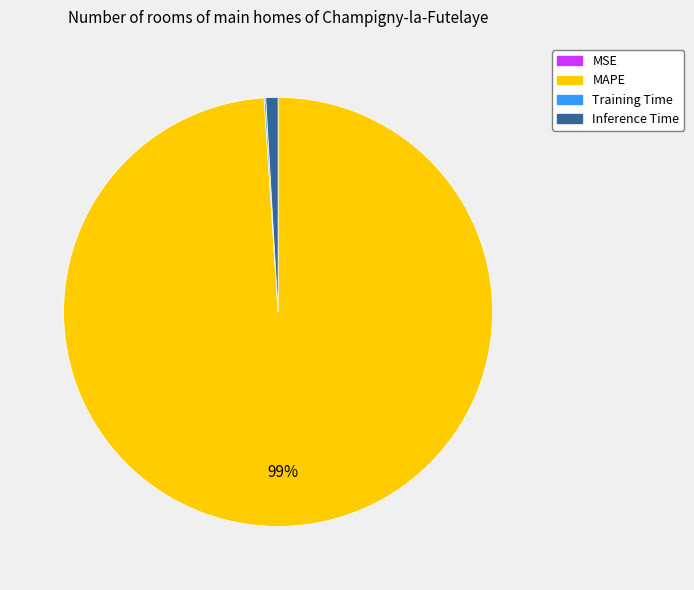

Is there a majority slice in this chart?

Yes